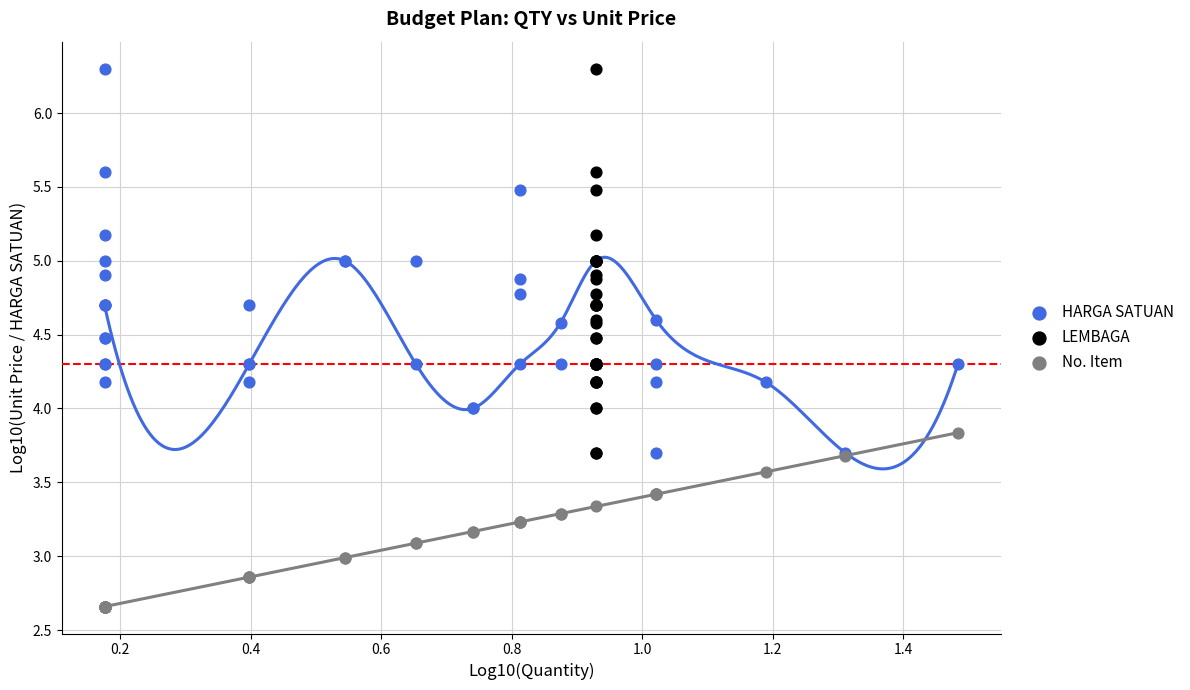

Which series reaches the minimum Y coordinate?

No. Item